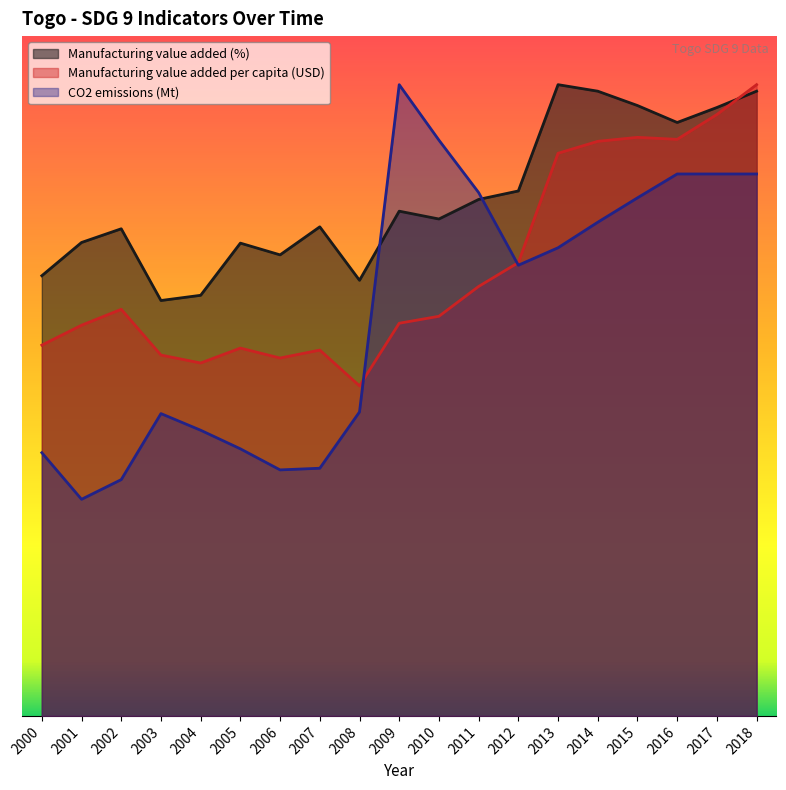

Rank the series at 2003 from lowest to highest value.

CO2 emissions (Mt), Manufacturing value added per capita (USD), Manufacturing value added (%)